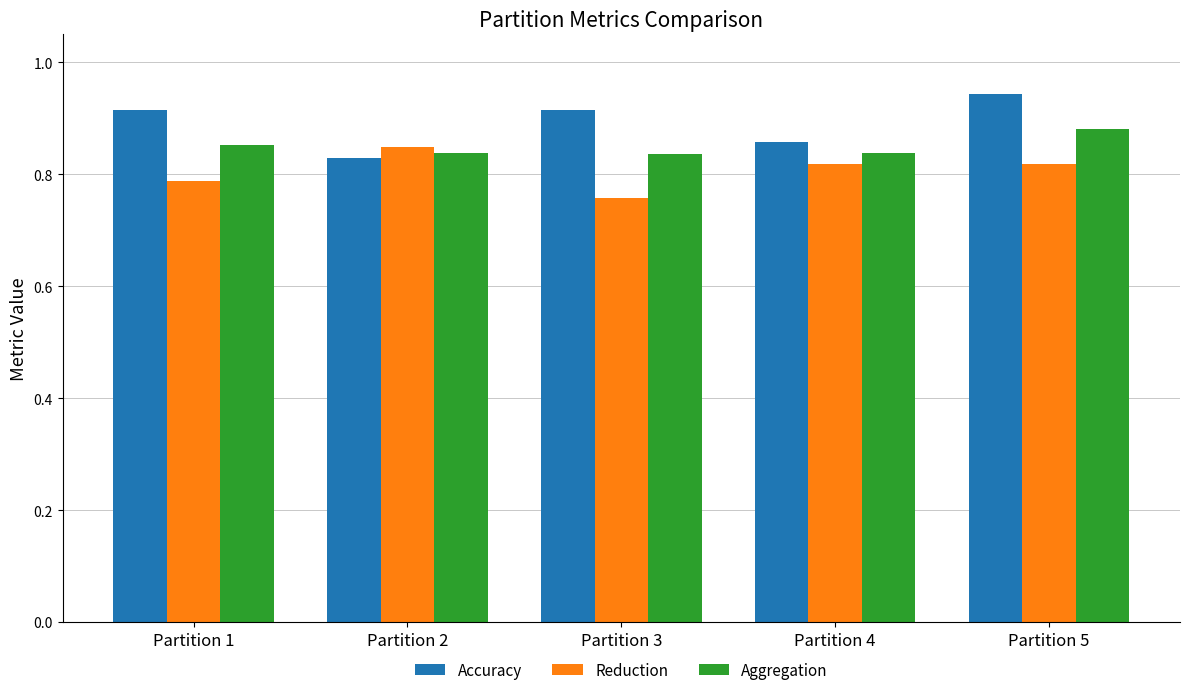

True or false: Accuracy has a value of 0.5 at Partition 3.

False